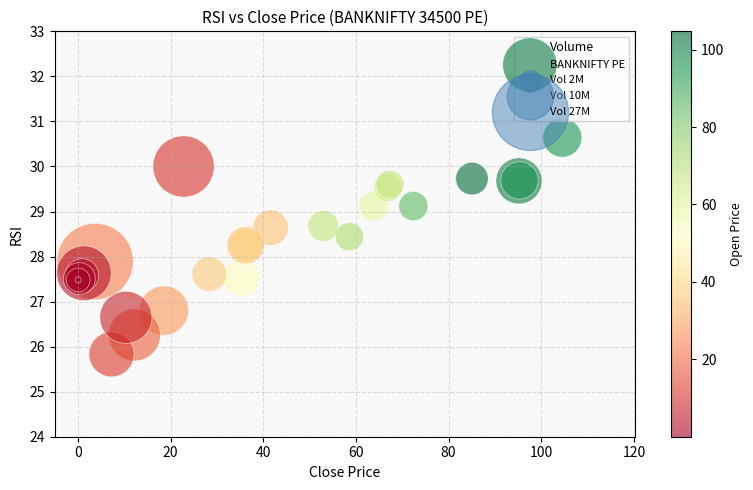

What Y value in the scatter plot is closest to 28?

27.9